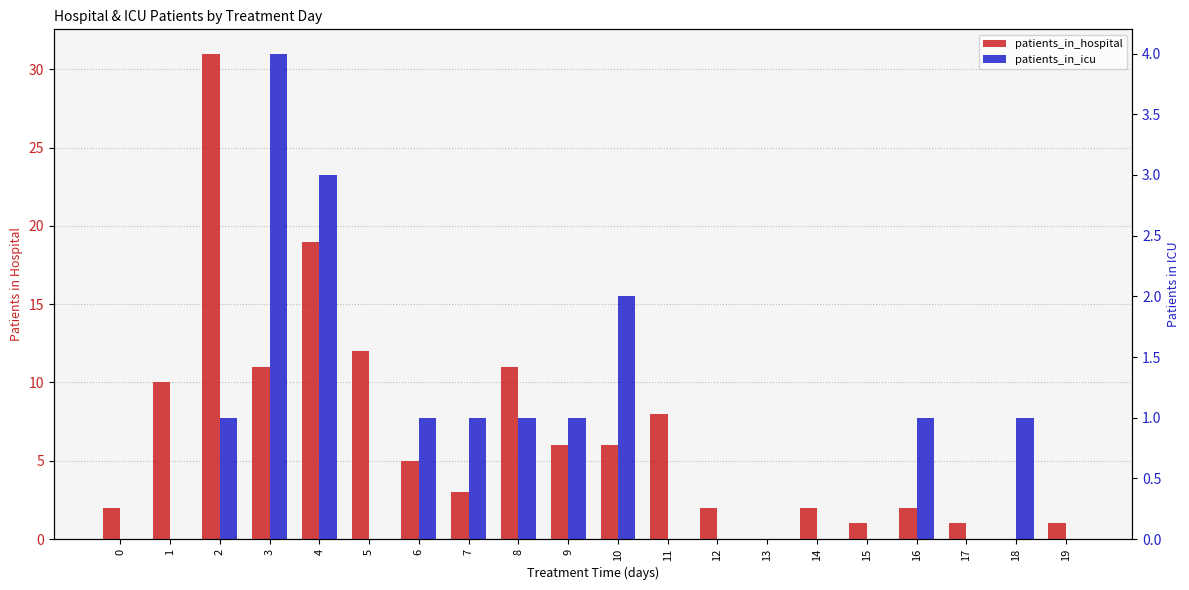

Reading left to right, extract all data points from this chart.

patients_in_hospital: 0=2	1=10	2=31	3=11	4=19	5=12	6=5	7=3	8=11	9=6	10=6	11=8	12=2	13=0	14=2	15=1	16=2	17=1	18=0	19=1
patients_in_icu: 0=0	1=0	2=1	3=4	4=3	5=0	6=1	7=1	8=1	9=1	10=2	11=0	12=0	13=0	14=0	15=0	16=1	17=0	18=1	19=0